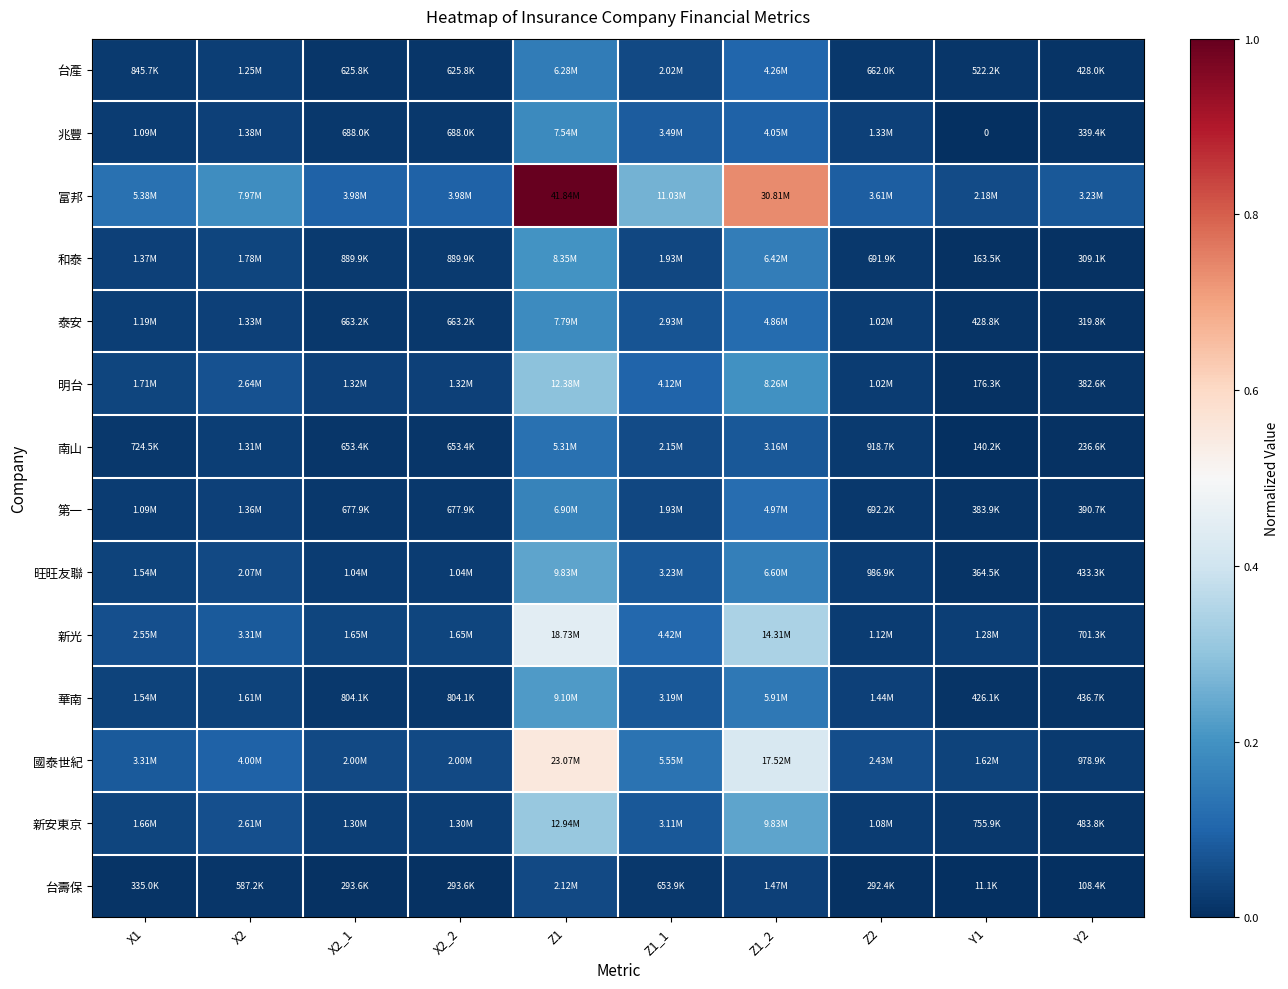

At X2_2, list the series in order from largest to smallest.

富邦, 國泰世紀, 新光, 明台, 新安東京, 旺旺友聯, 和泰, 華南, 兆豐, 第一, 泰安, 南山, 台產, 台壽保